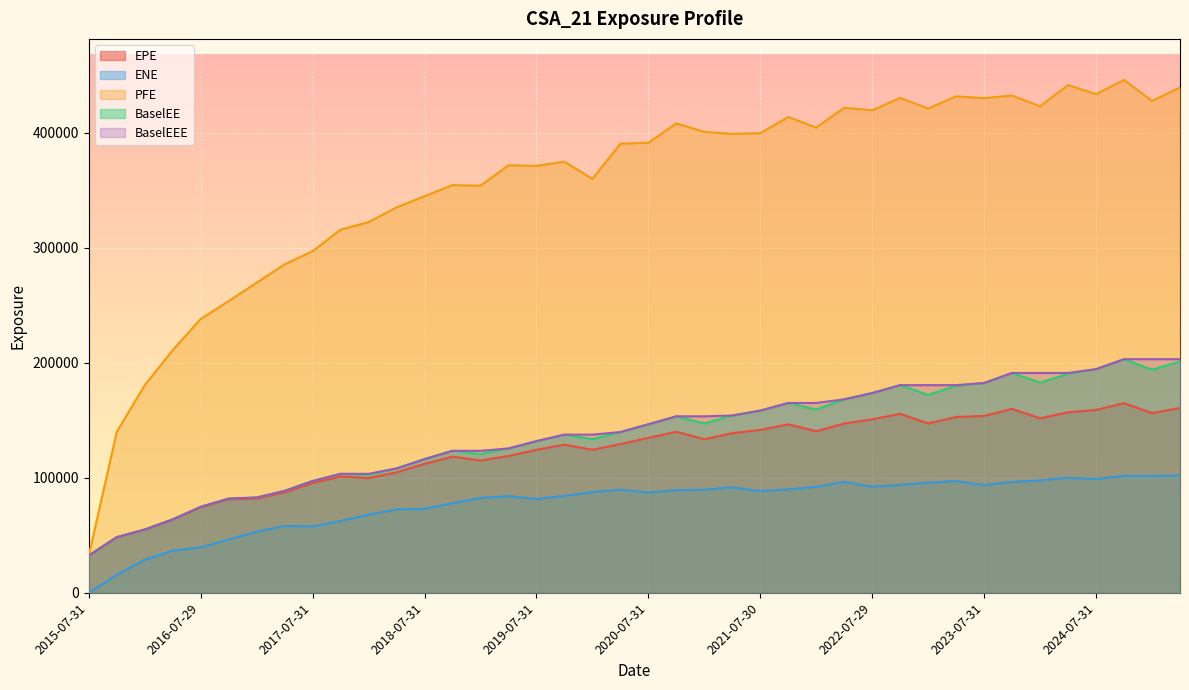

What is the label of the 19th point from the left?

2020-01-31